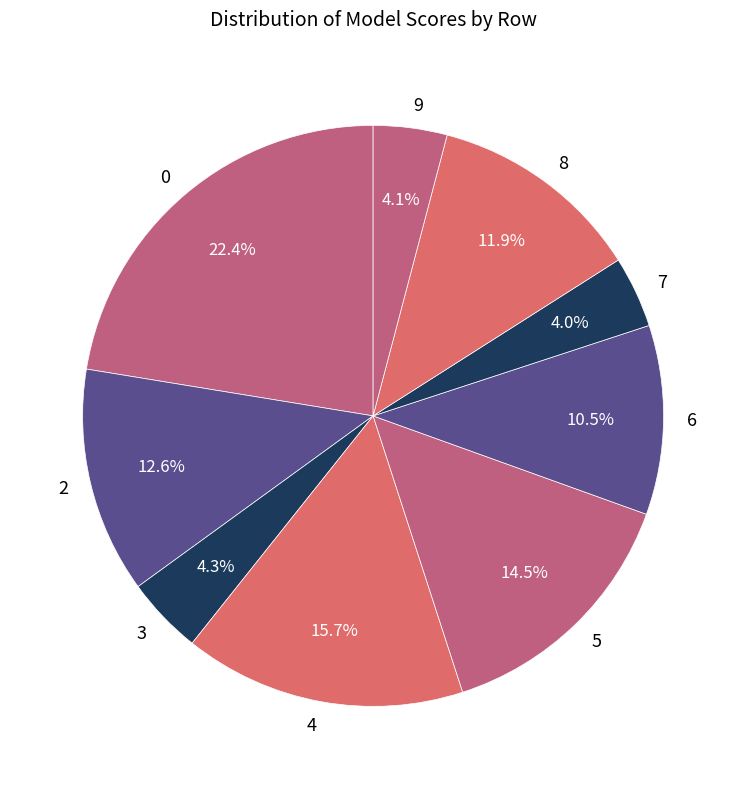

How many slices are in this pie chart?

9